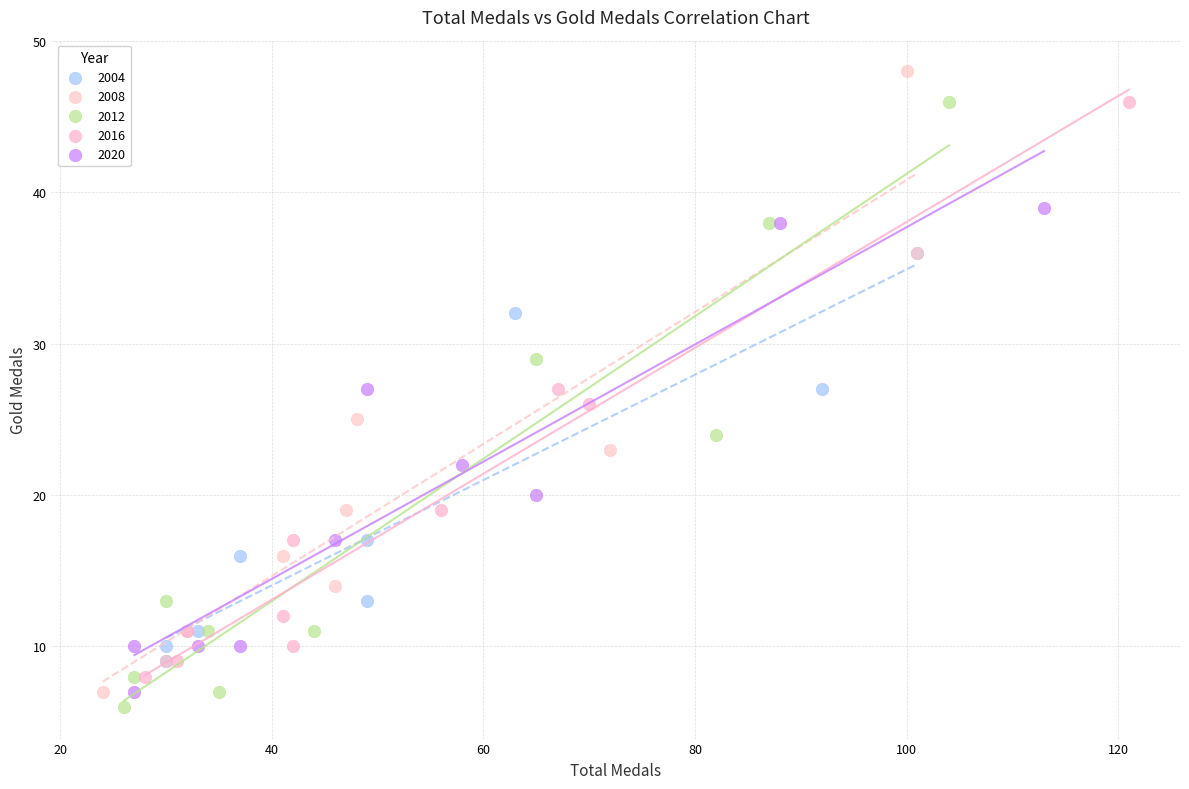

Which series contains the lowest Y value?

2012